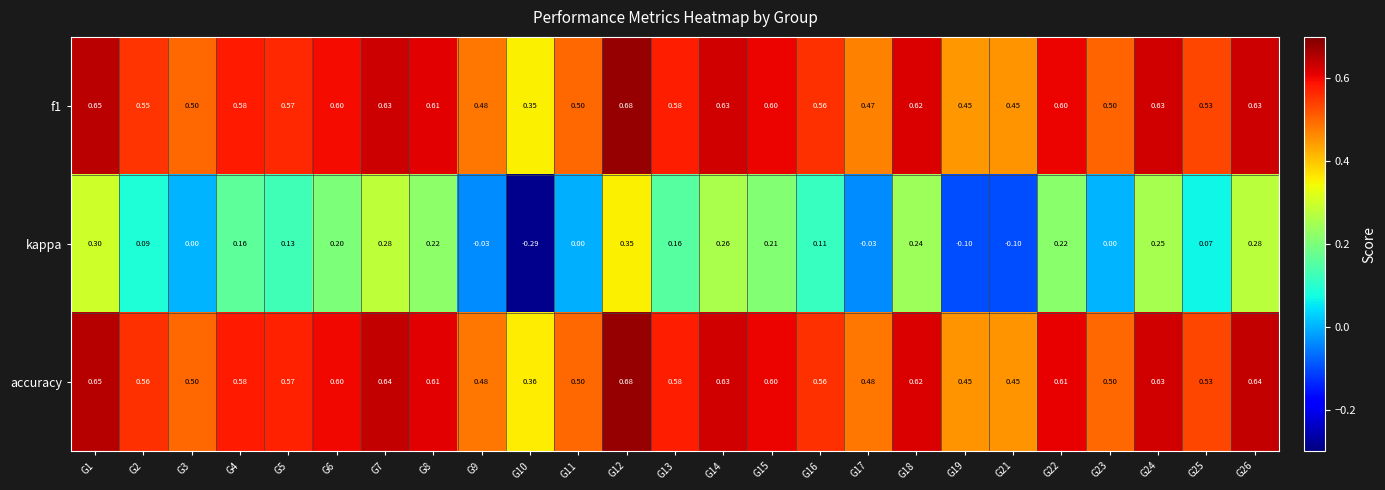

Which series changed the most between G5 and G23?

kappa